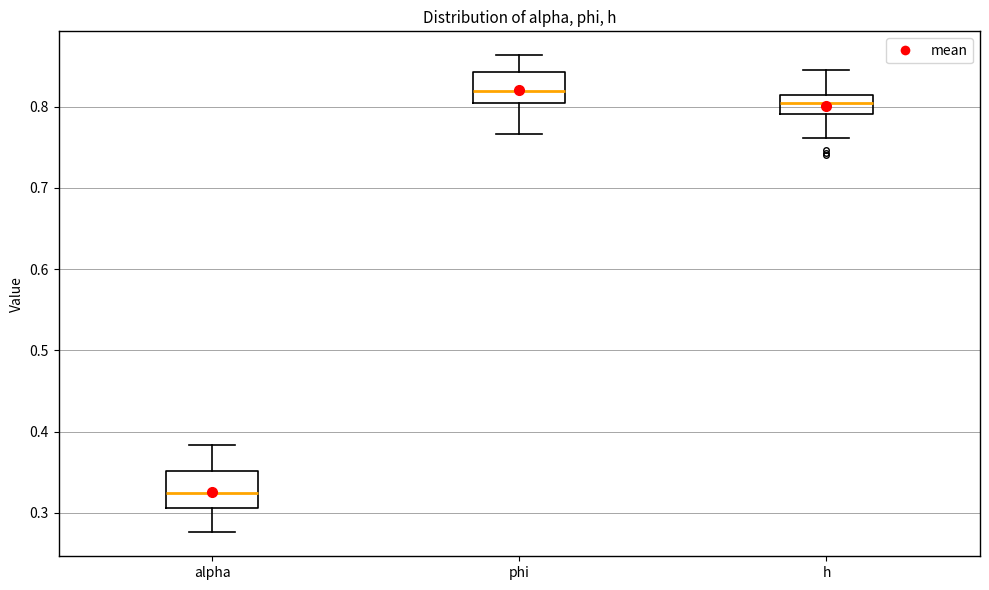

Reading left to right, read every box against the y-axis: the position of its median line, the range the box covers, and the ends of its whiskers. The values are not printed on the chart, so give them approximately, as read against the axis.

alpha: median 0.32, box 0.31 to 0.35, whiskers 0.28 to 0.38
phi: median 0.82, box 0.80 to 0.84, whiskers 0.77 to 0.86
h: median 0.80, box 0.79 to 0.82, whiskers 0.76 to 0.85